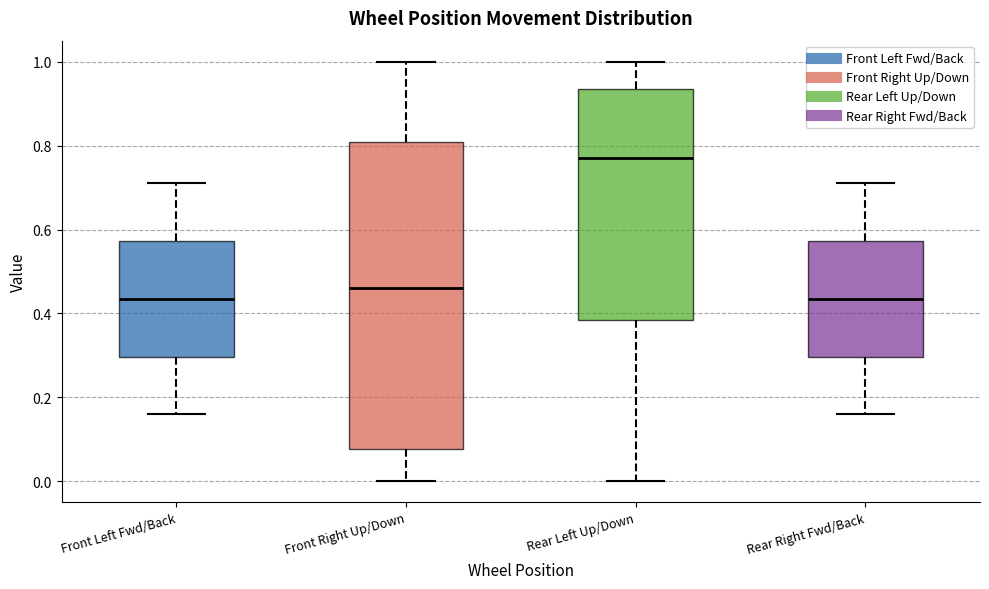

Where does the upper whisker of the box for Front Left Fwd/Back end on the y-axis? The values are not printed on the chart, so give them approximately, as read against the axis.

0.72